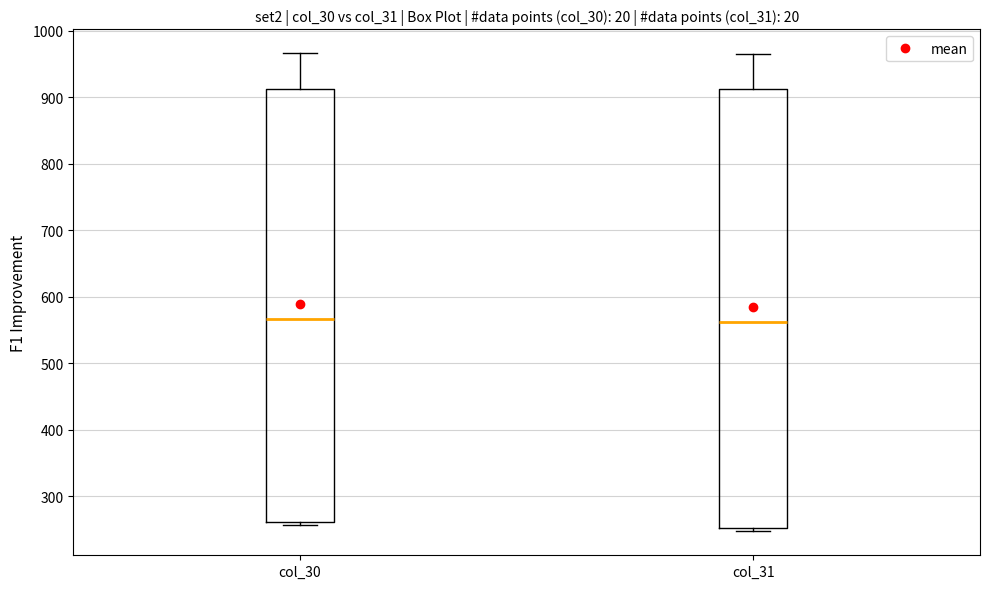

Where is the upper edge of the box for col_31 on the y-axis? The values are not printed on the chart, so give them approximately, as read against the axis.

910